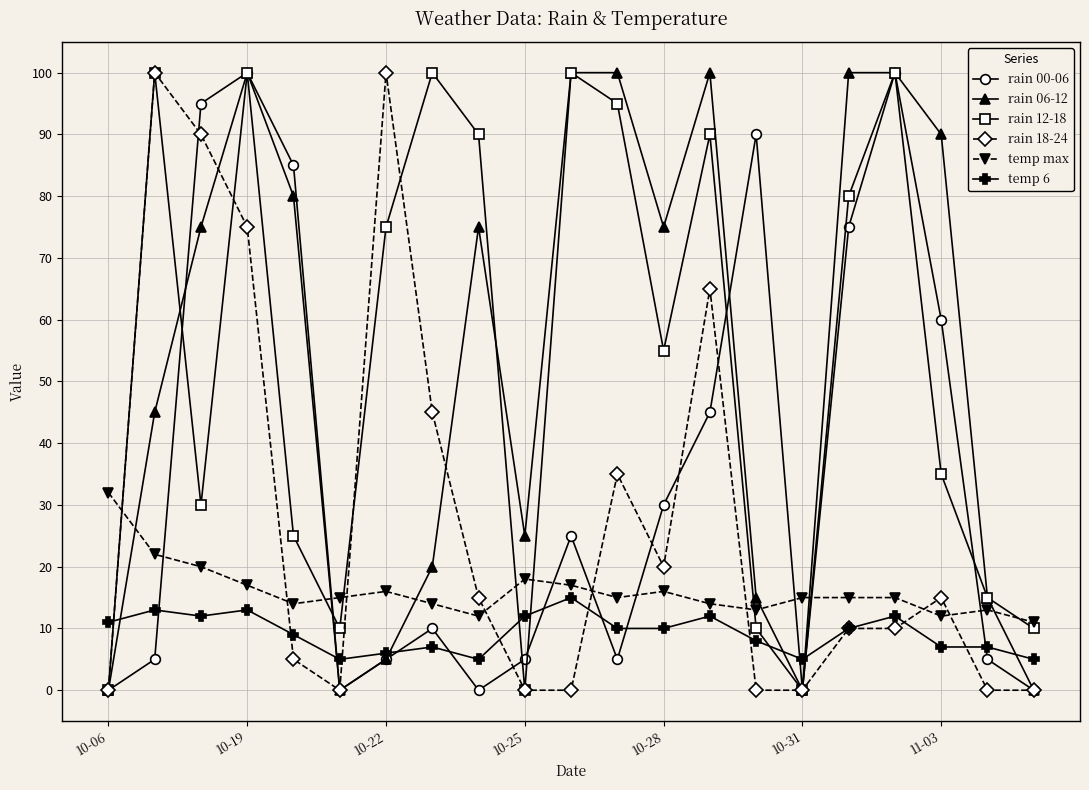

At how many categories does at least one series exceed 93?

10